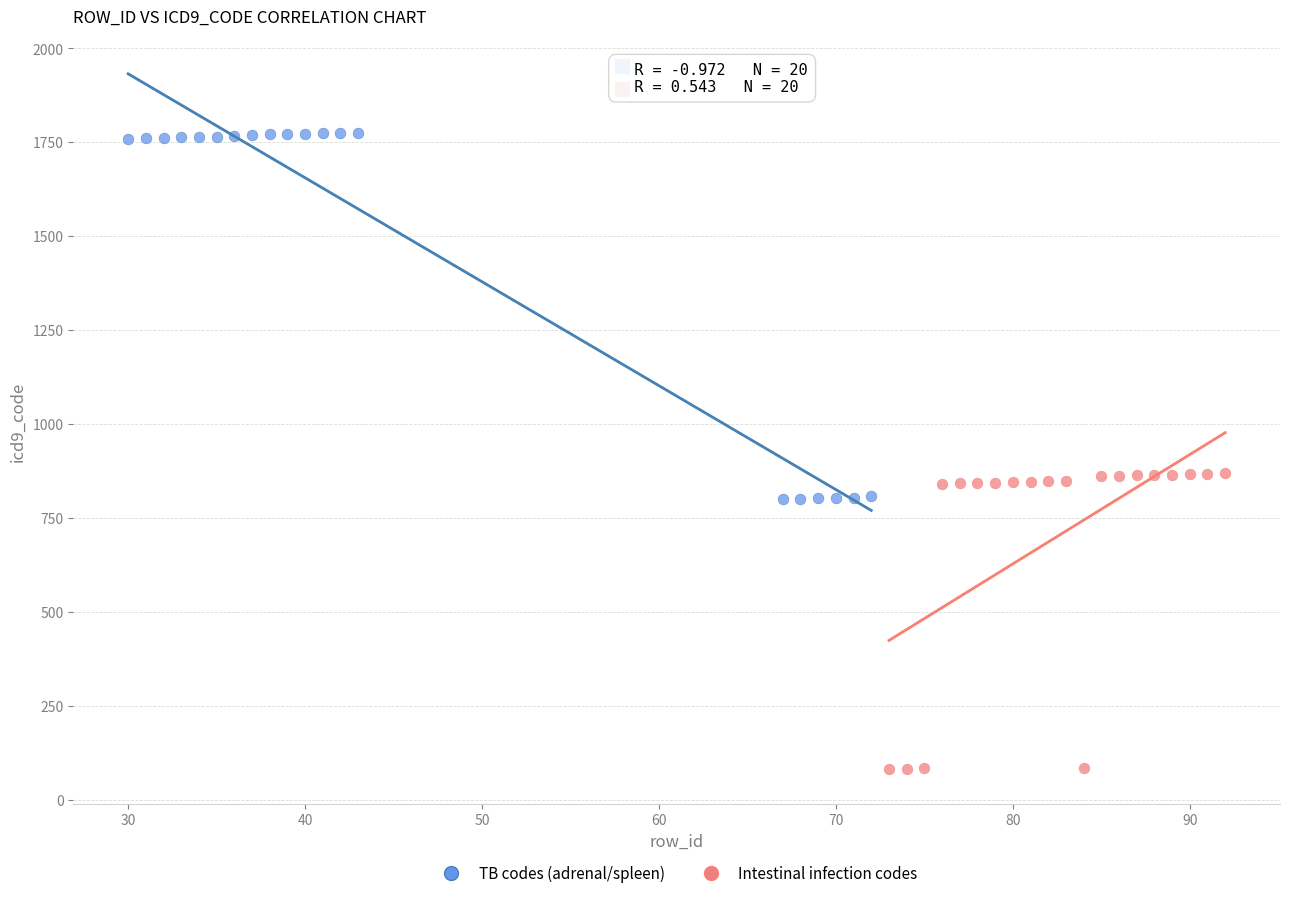

Which series reaches the minimum Y coordinate?

Intestinal infection codes